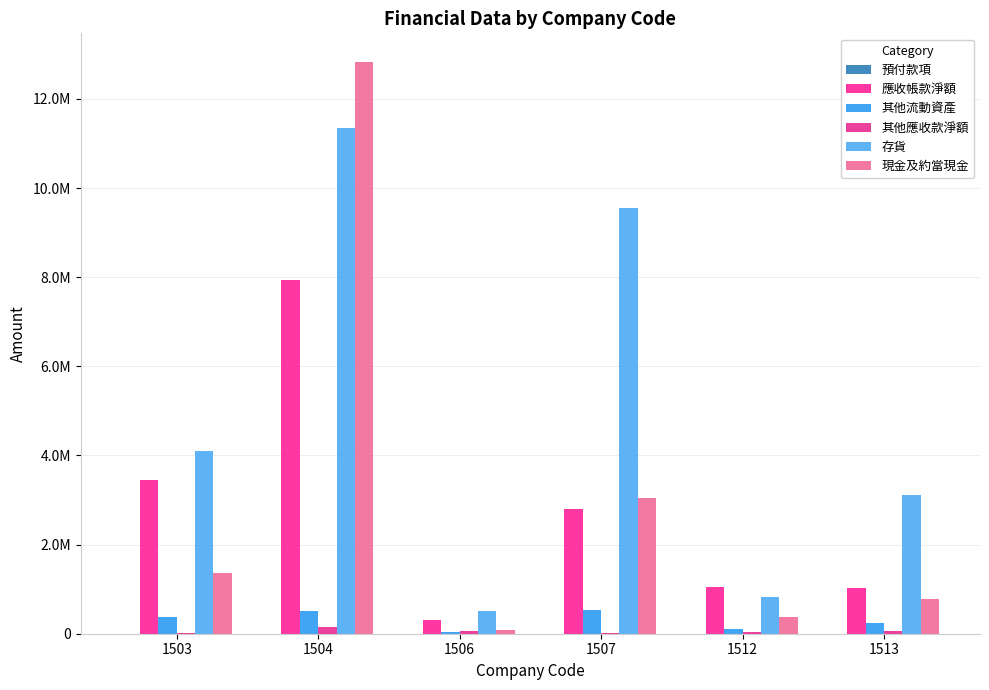

Read the 應收帳款淨額 value at 1512.

1058200